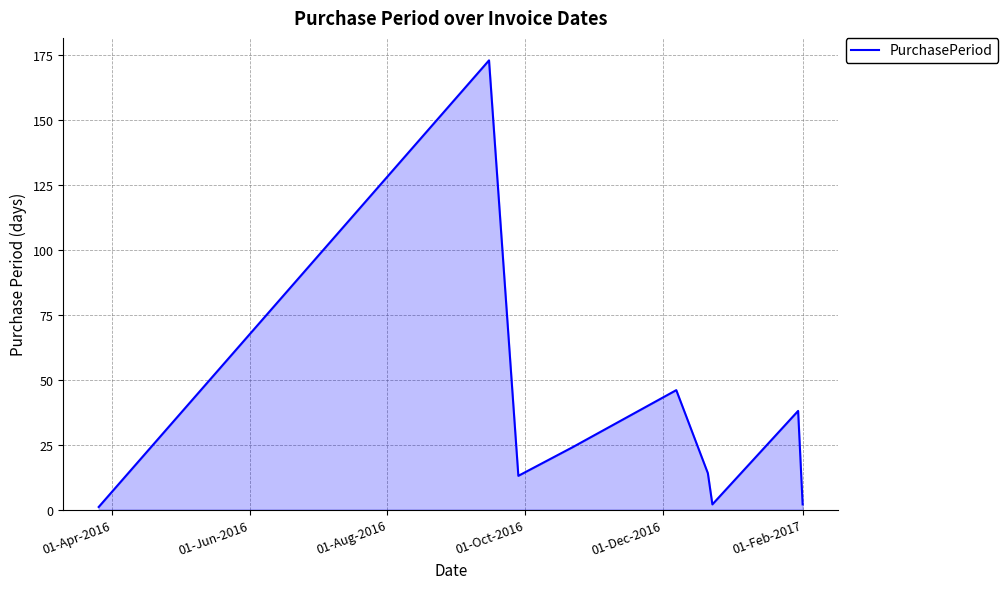

Does the chart display data point markers on the line(s)?

No